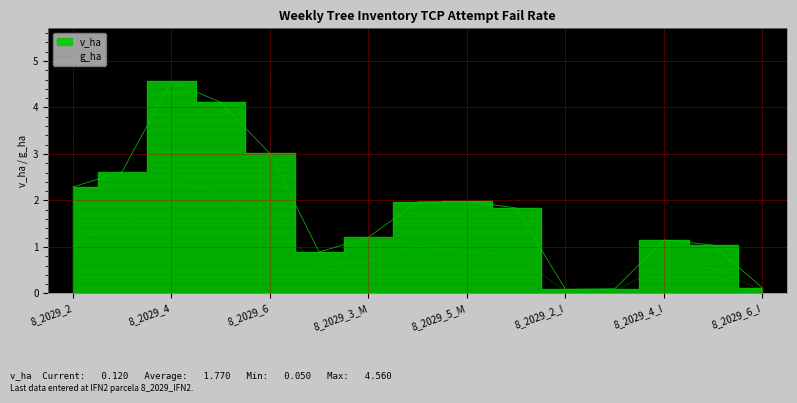

How many interior local peaks (higher than both neighbors) does the data have?

3